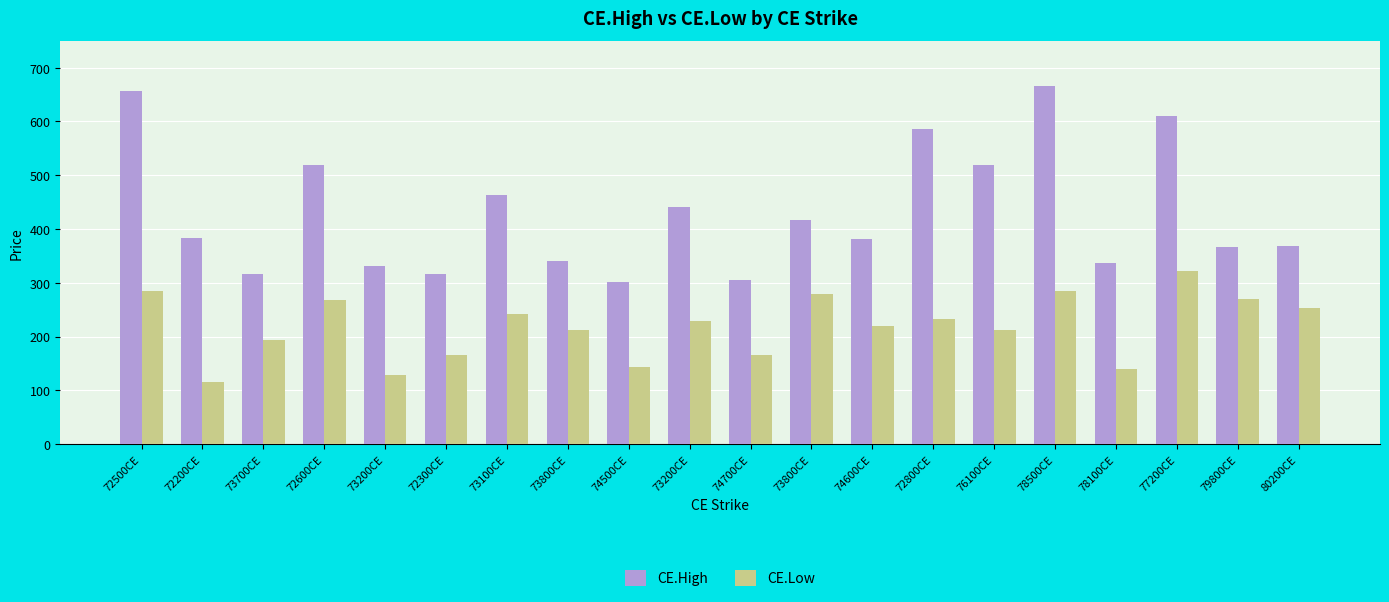

What is the spread (max minus min) of values at 73800CE?

128.6